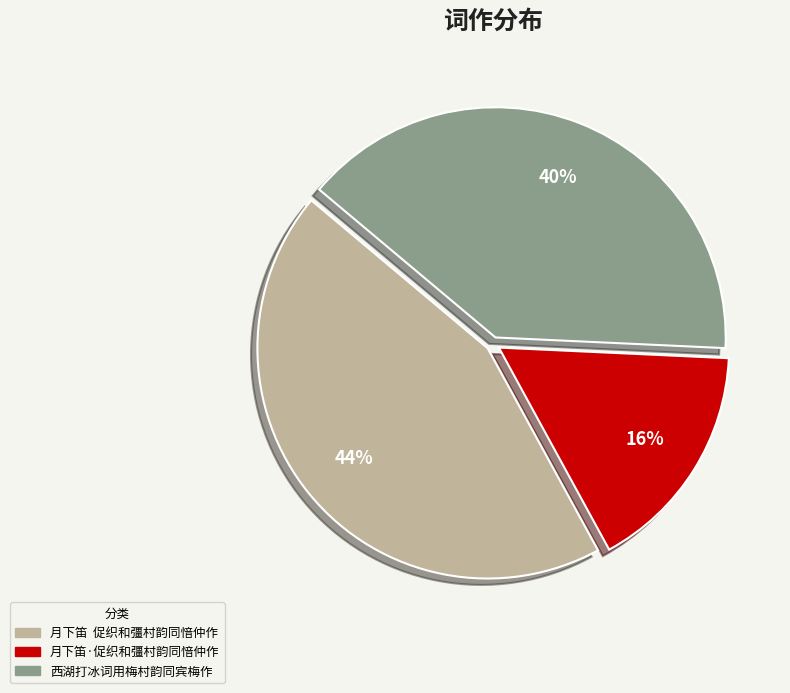

The 月下笛·促织和彊村韵同愔仲作 slice represents 16% of the pie. True or false?

True